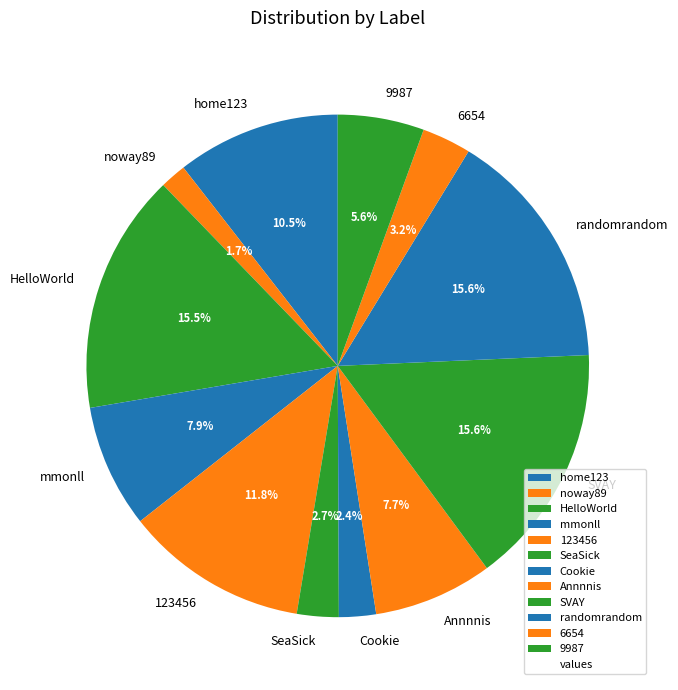

Is the sum of 123456 and 9987 greater than half?

No